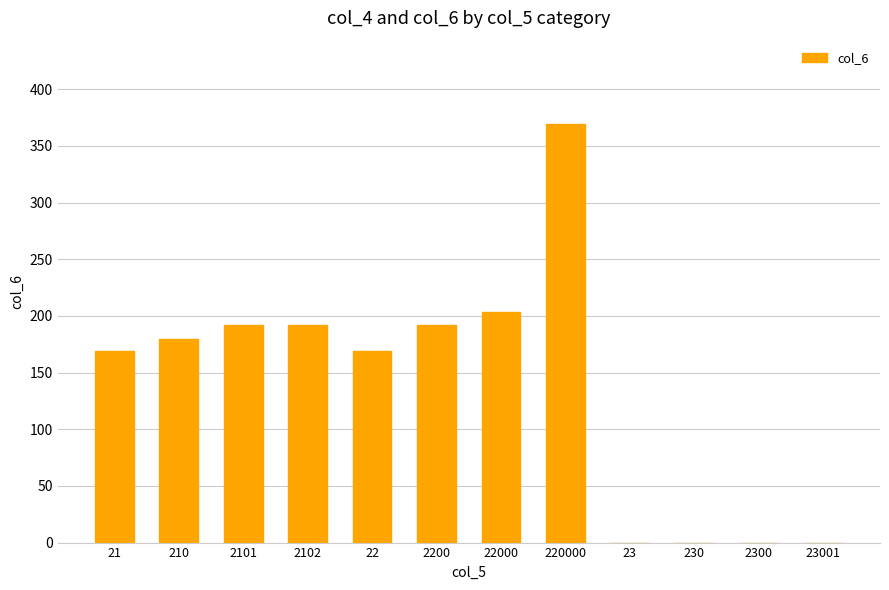

Reading left to right, extract all data points from this chart.

21=169	210=180	2101=192	2102=192	22=169	2200=192	22000=203	220000=369	23=0	230=0	2300=0	23001=0